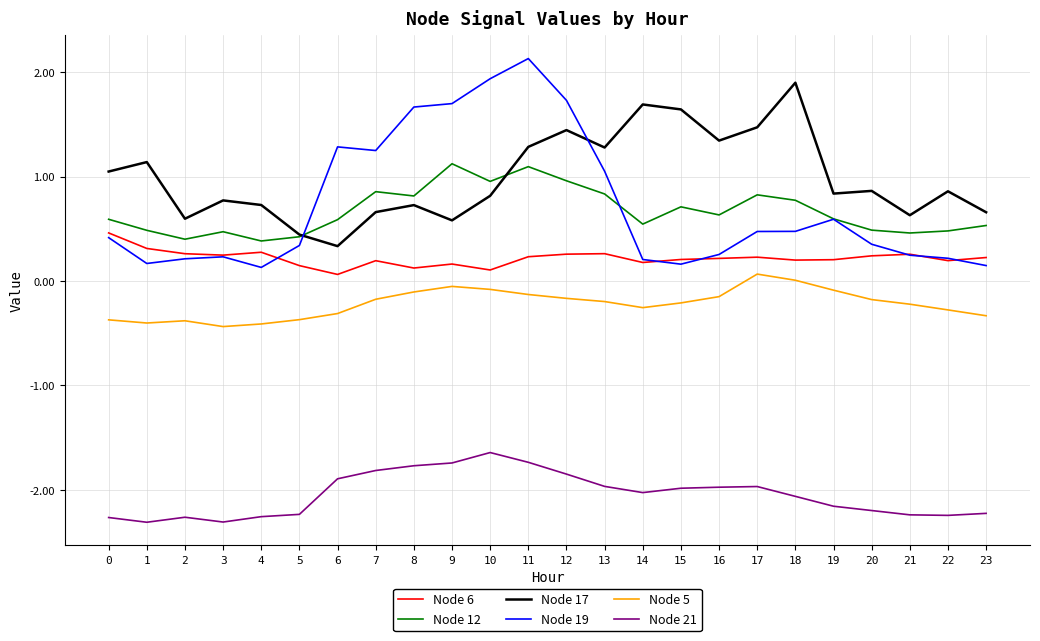

List the series in order of their peak value, lowest first.

Node 21, Node 5, Node 6, Node 12, Node 17, Node 19